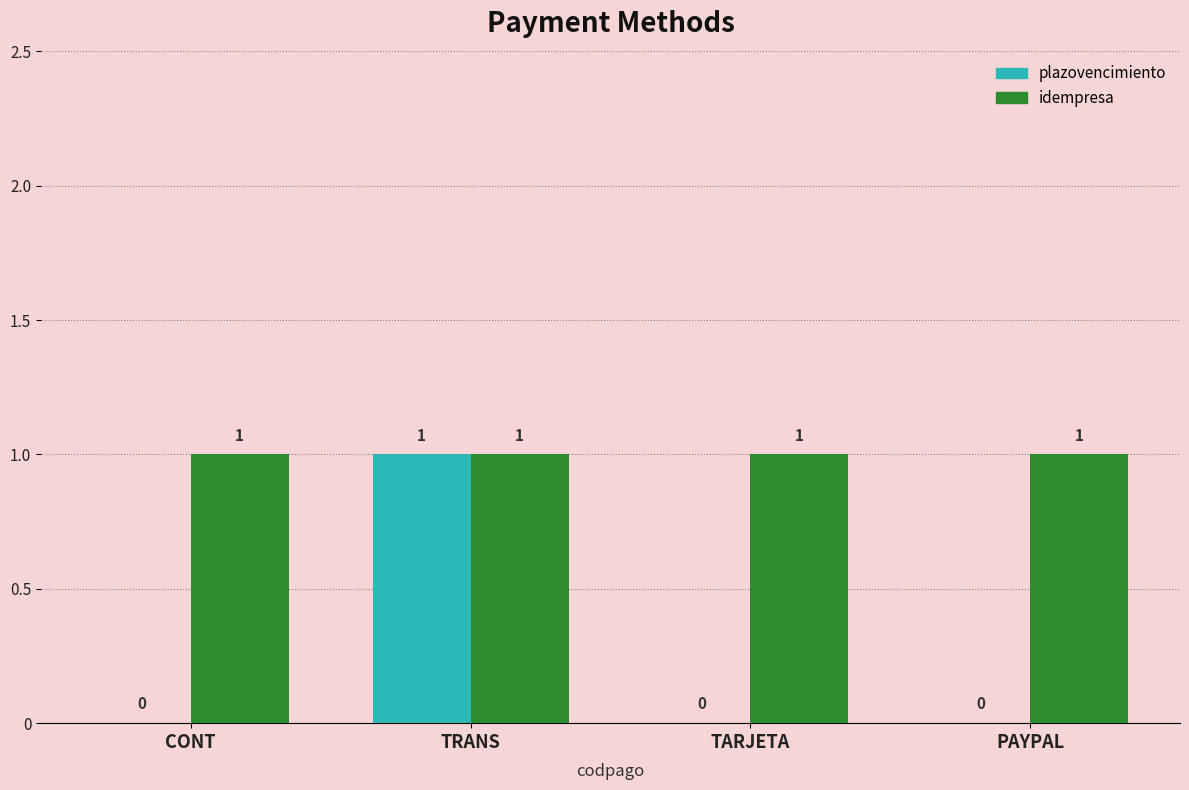

Which series has the largest total across all categories?

idempresa